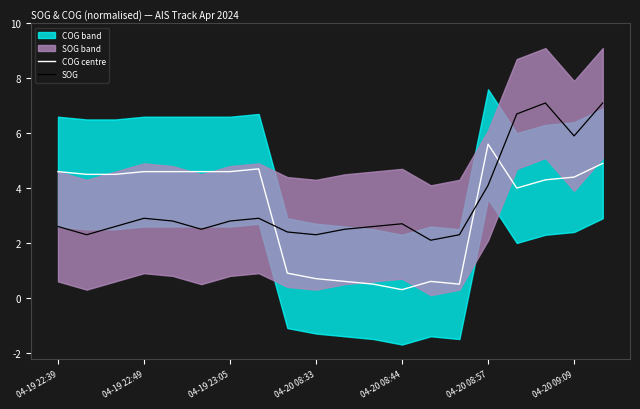

How many times do SOG and COG centre cross each other?

3